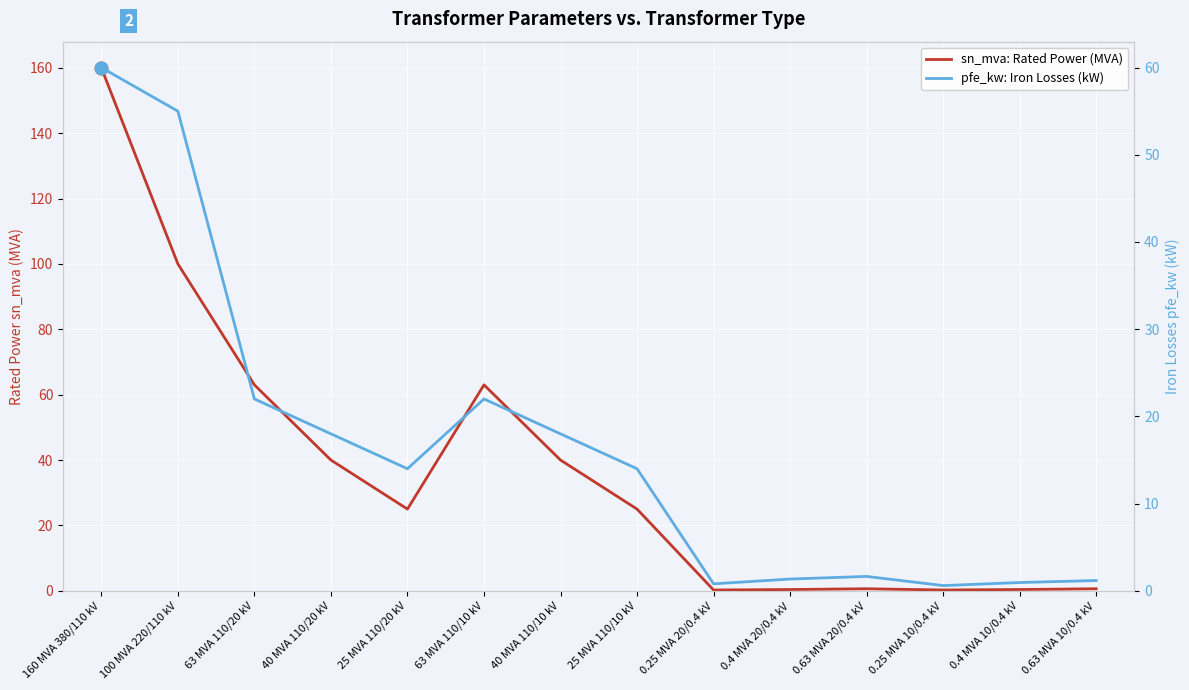

What is the minimum value for sn_mva: Rated Power (MVA)?

0.2